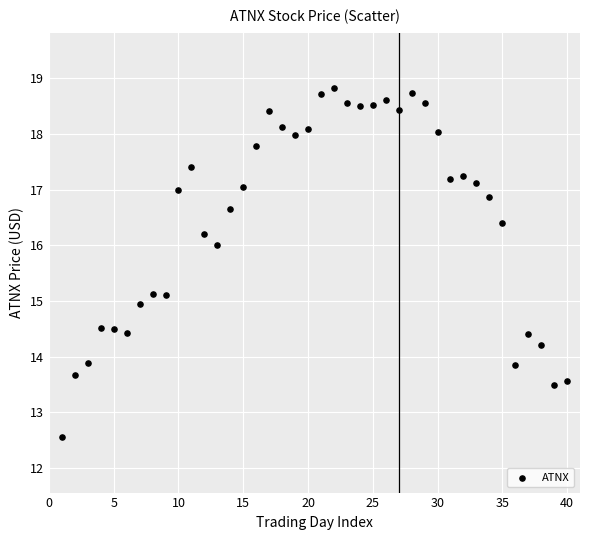

What is the range of Y values (max minus min)?

6.3